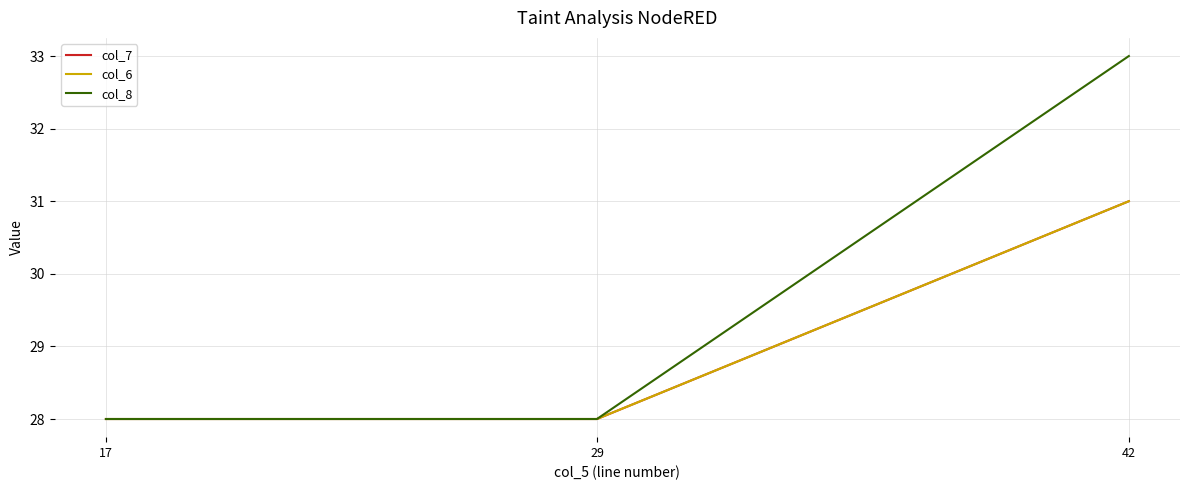

Does the chart display data point markers on the line(s)?

No